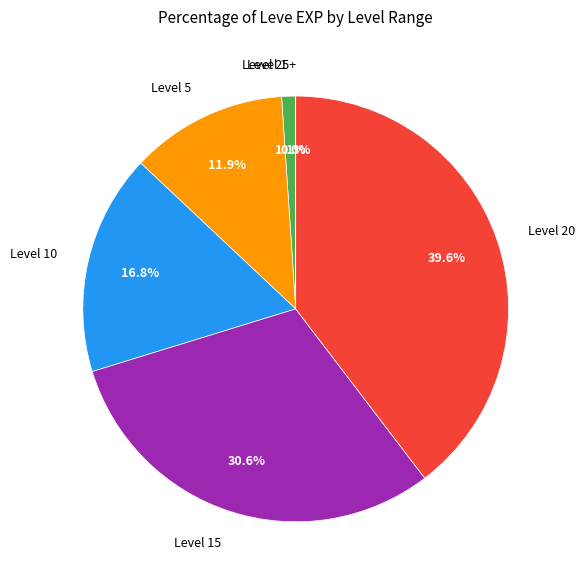

The Packing Punch slice represents 16% of the pie. True or false?

False